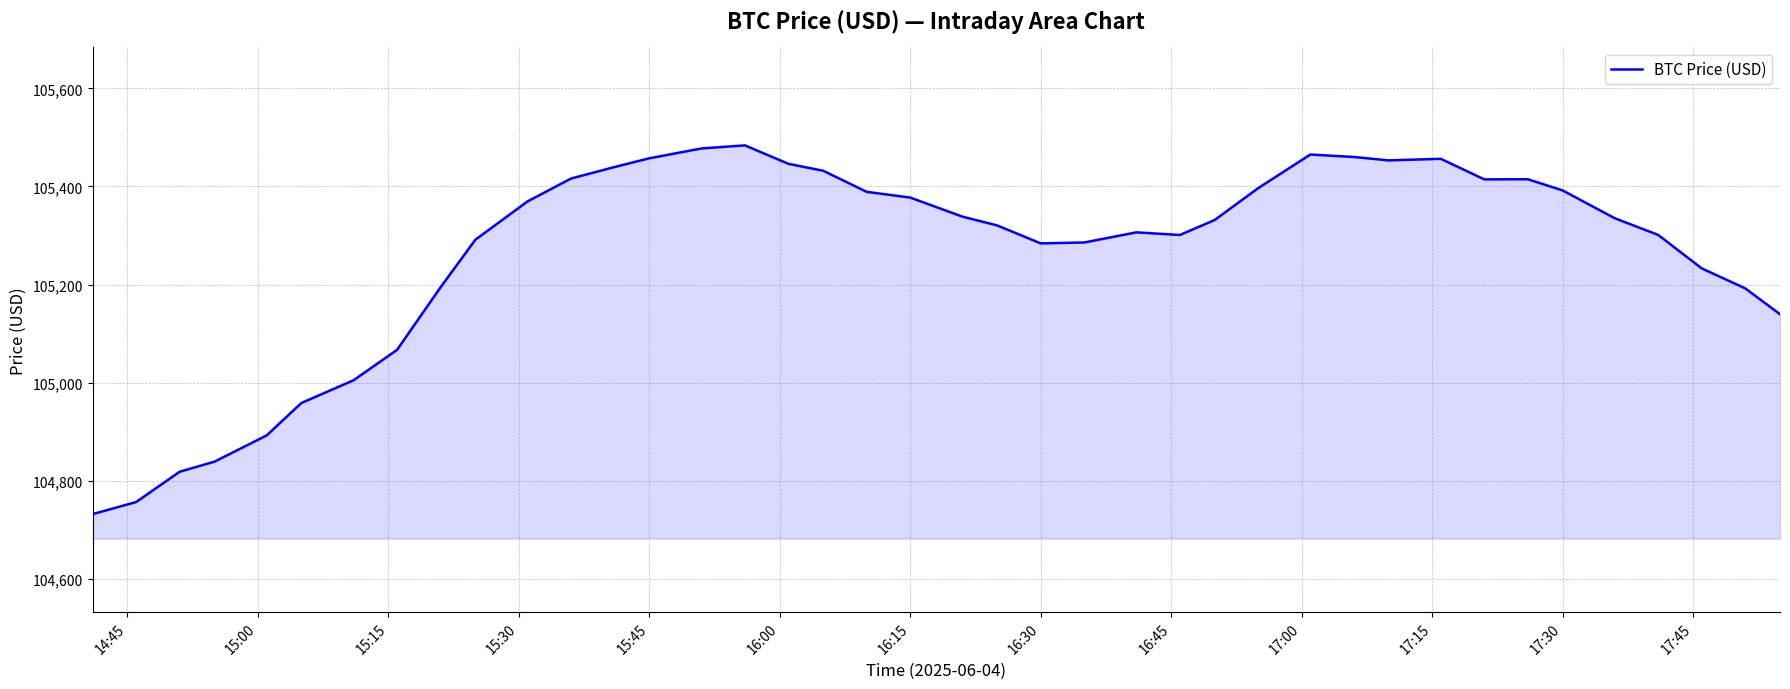

What is the difference between the second highest and minimum values?

745.8